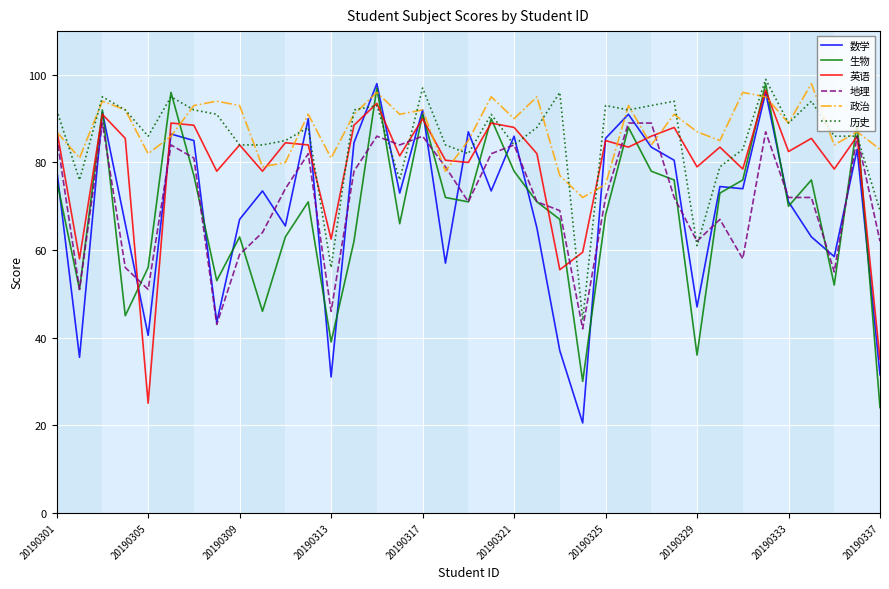

What is the maximum value shown in the chart?

99.0